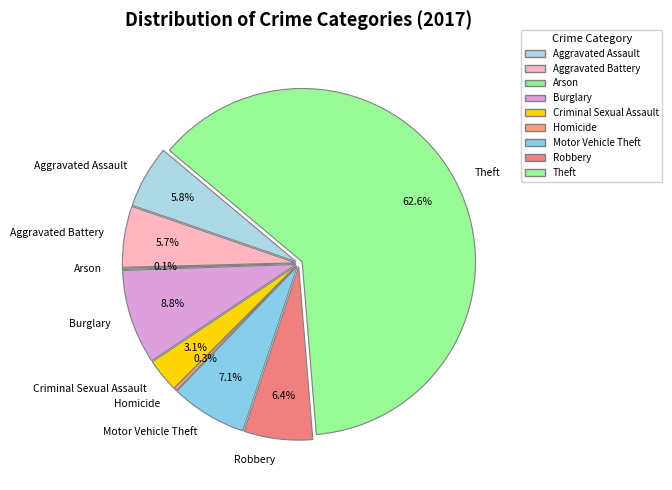

Which has a higher value, Homicide or Burglary?

Burglary